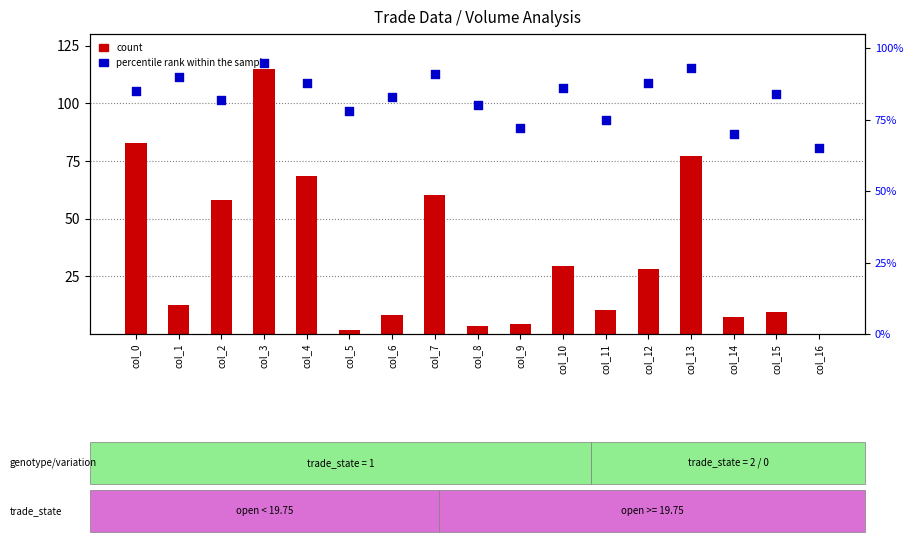

What are all the series names shown in the legend?

count, percentile rank within the sample